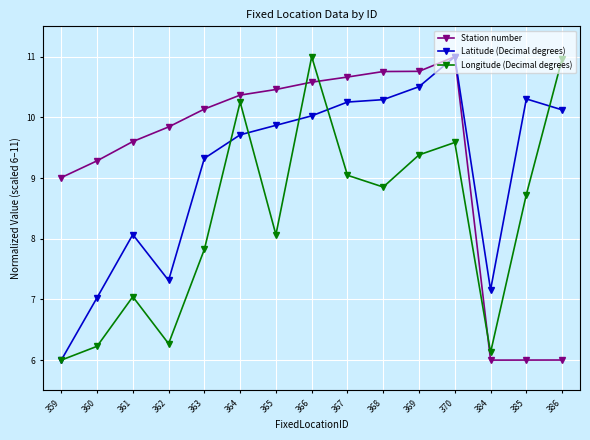

At 361, list the series in order from largest to smallest.

Station number, Latitude (Decimal degrees), Longitude (Decimal degrees)